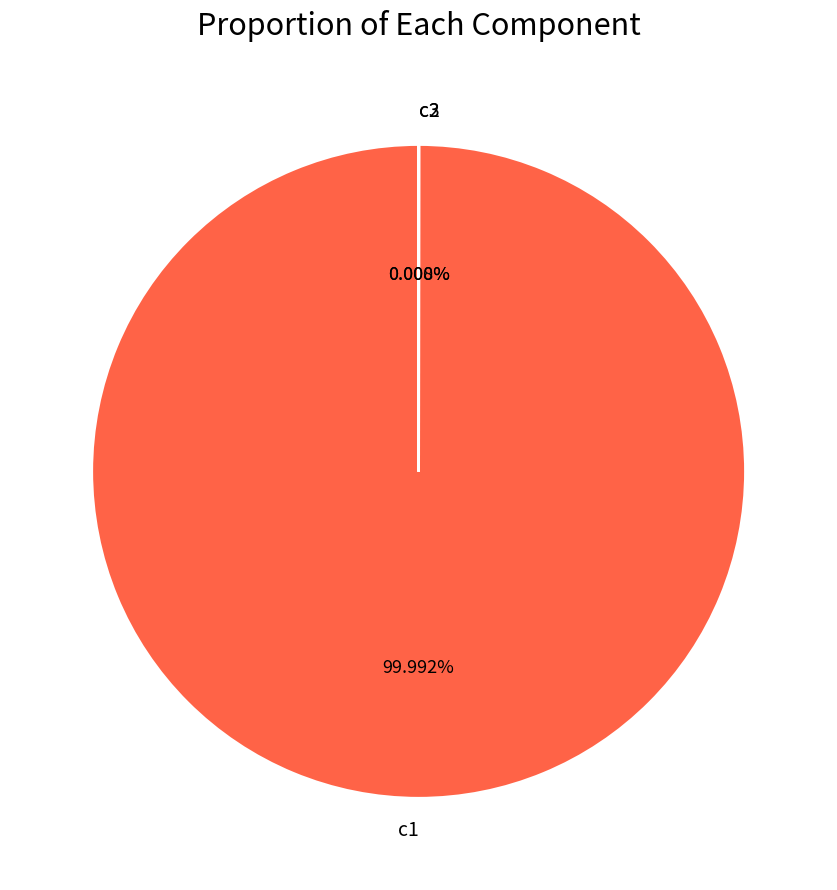

Is there a majority slice in this chart?

Yes